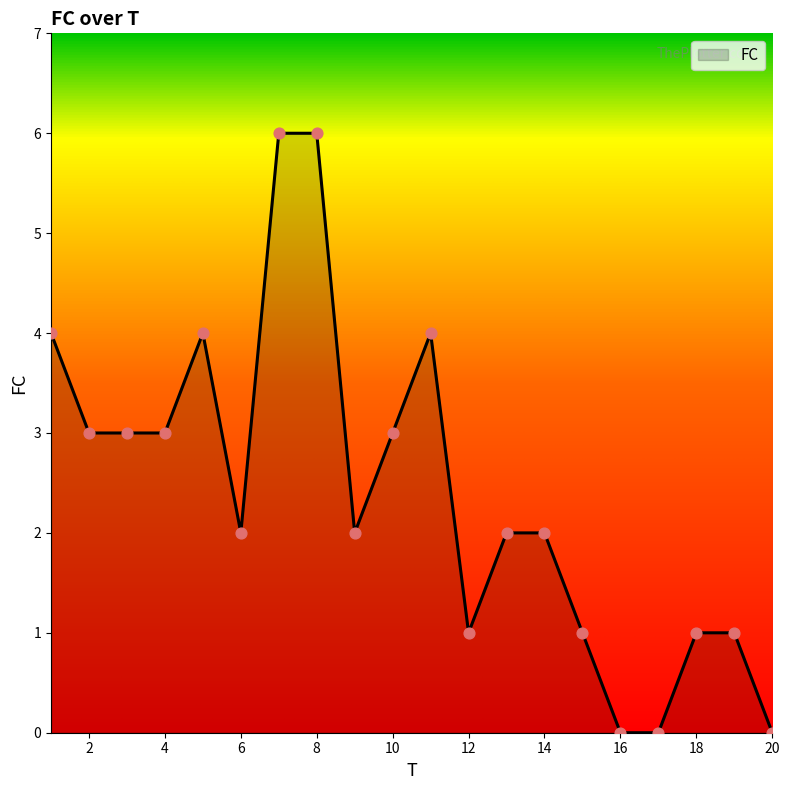

What is the greatest value displayed?

6